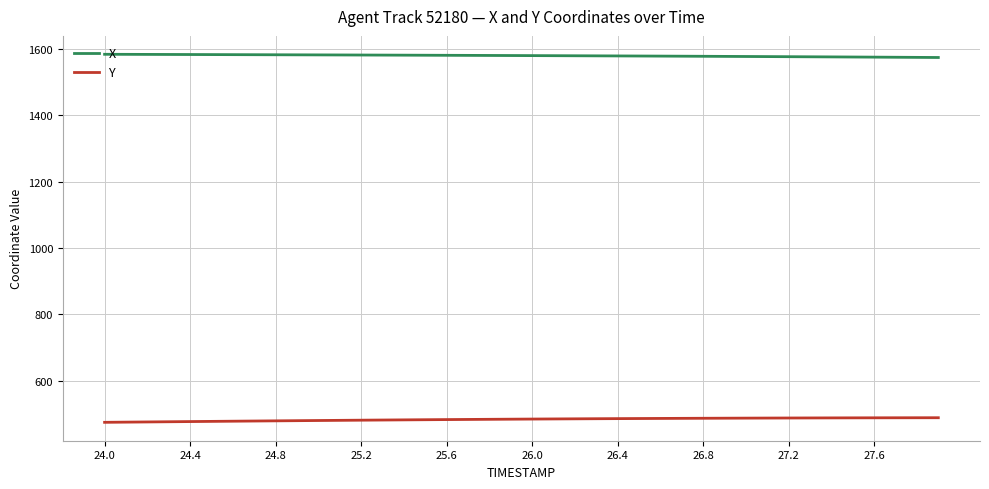

What is the highest value of the Y series?

488.4